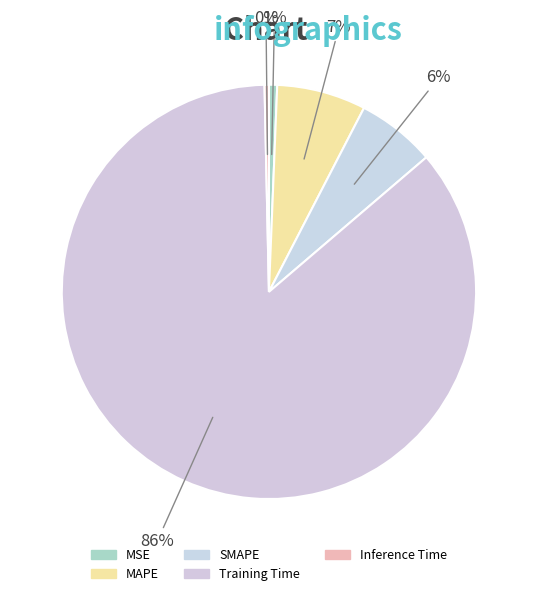

What is the smallest slice in the pie chart?

Inference Time